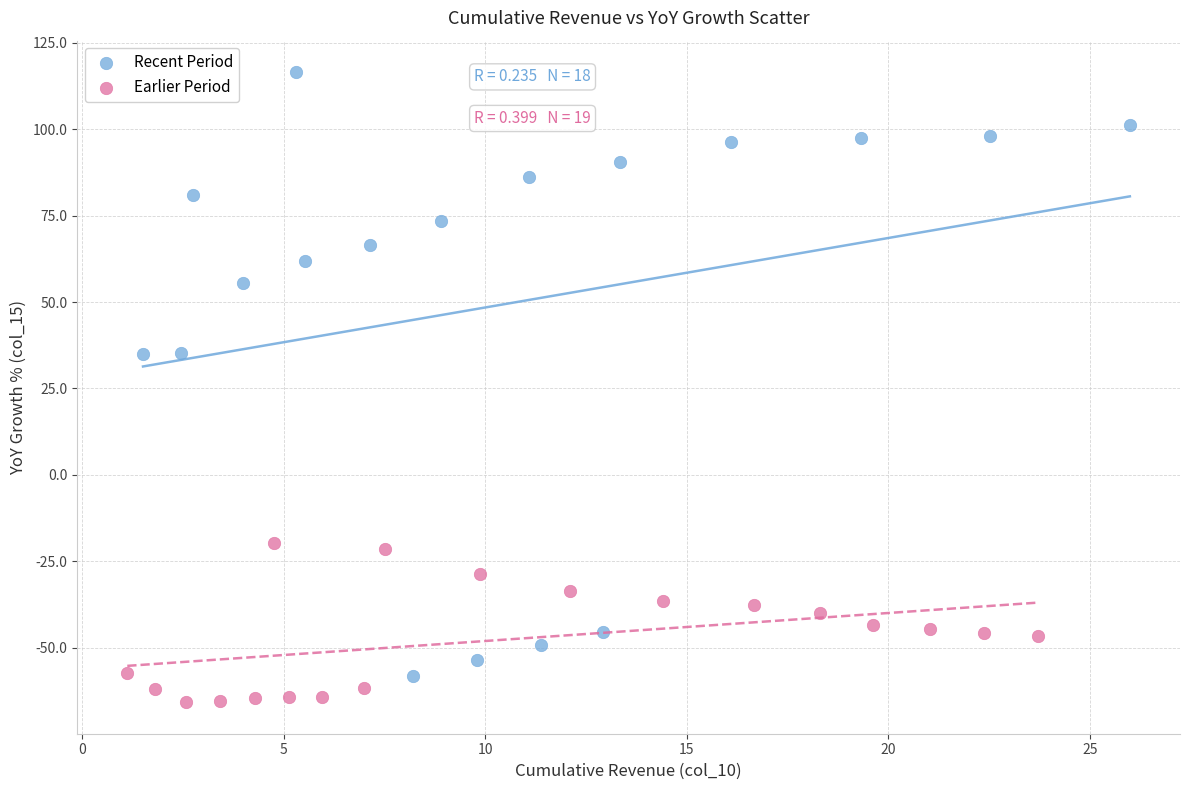

Which series contains the highest Y value?

Recent Period